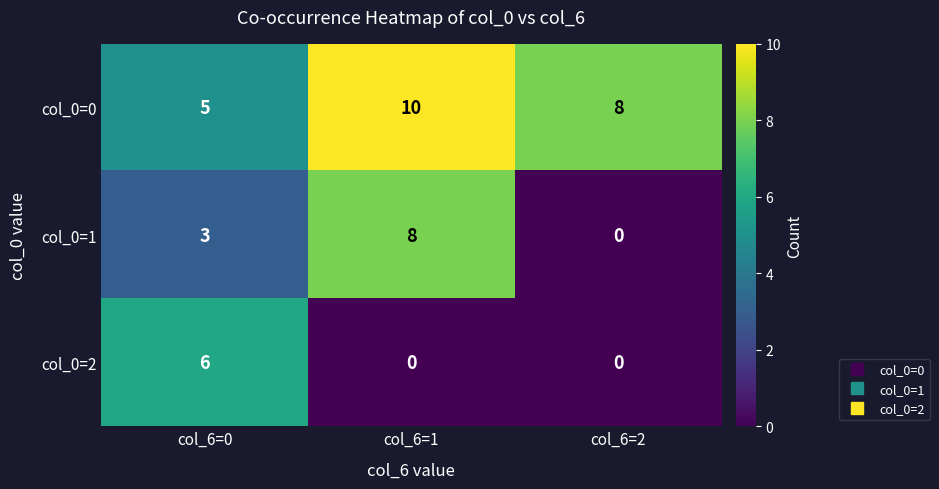

Rank the series at col_6=1 from highest to lowest value.

col_0=0, col_0=1, col_0=2